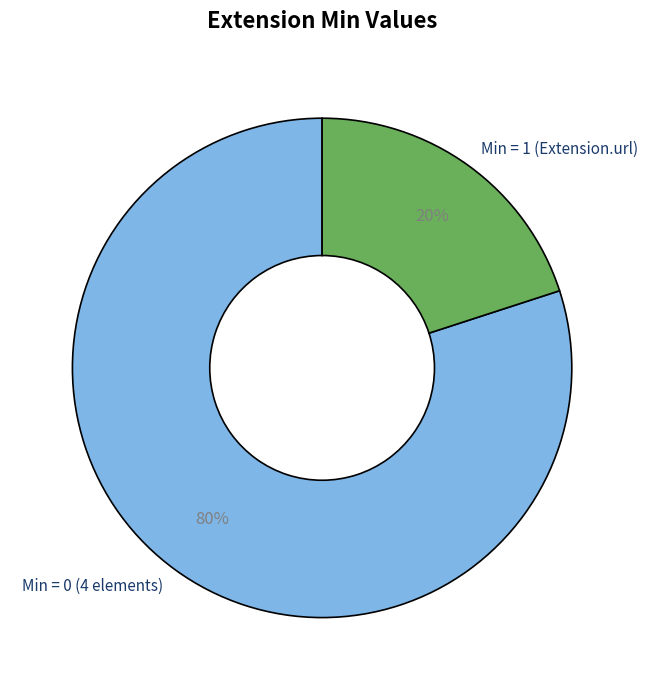

Which slice is the smallest?

Min = 1 (Extension.url)